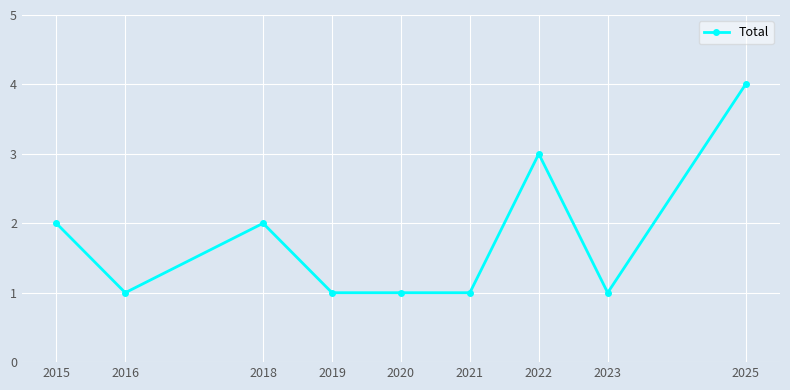

What is the change in value from 2019 to 2022?

+2